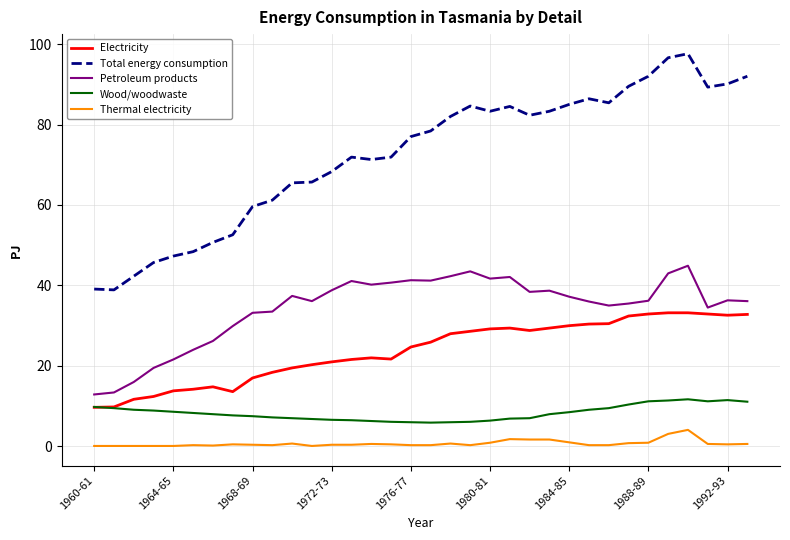

List the series in order of their peak value, highest first.

Total energy consumption, Petroleum products, Electricity, Wood/woodwaste, Thermal electricity